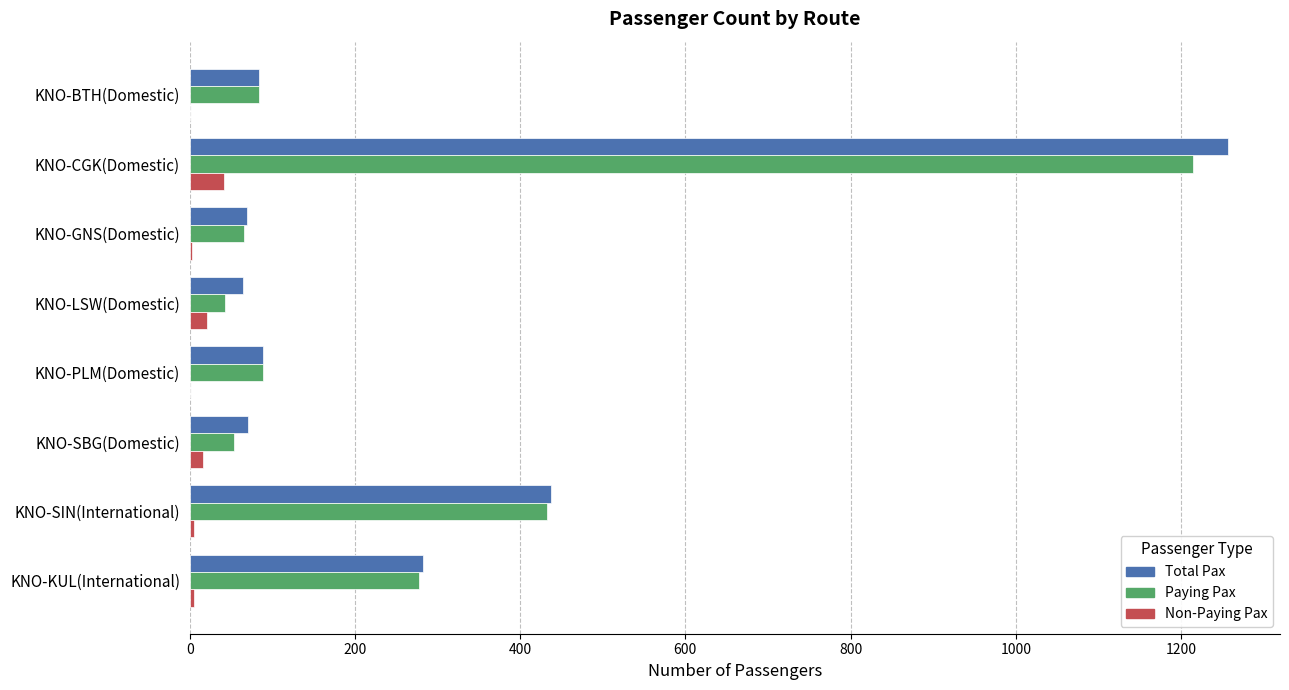

Count the number of data series in this chart.

3